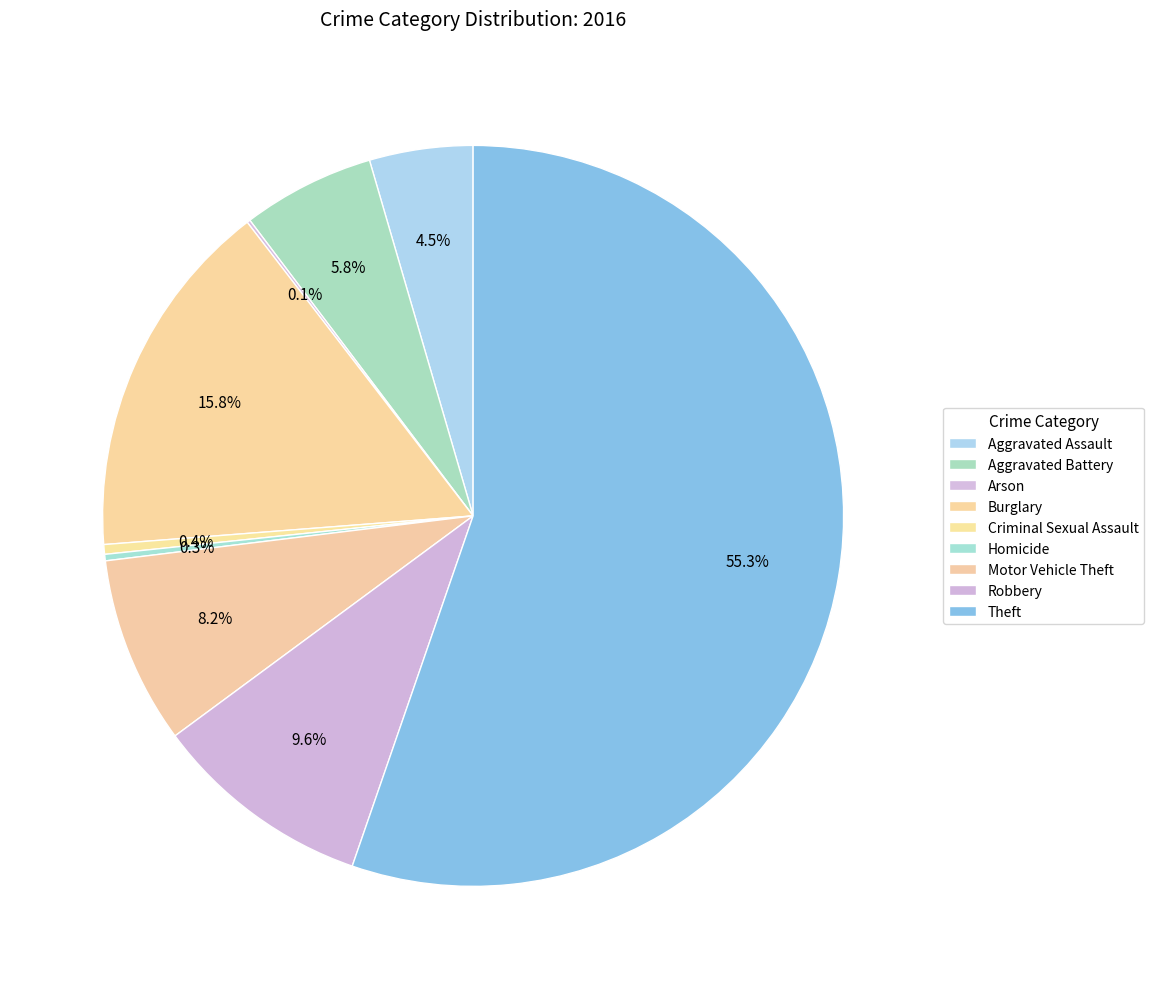

How many slices are in this pie chart?

9